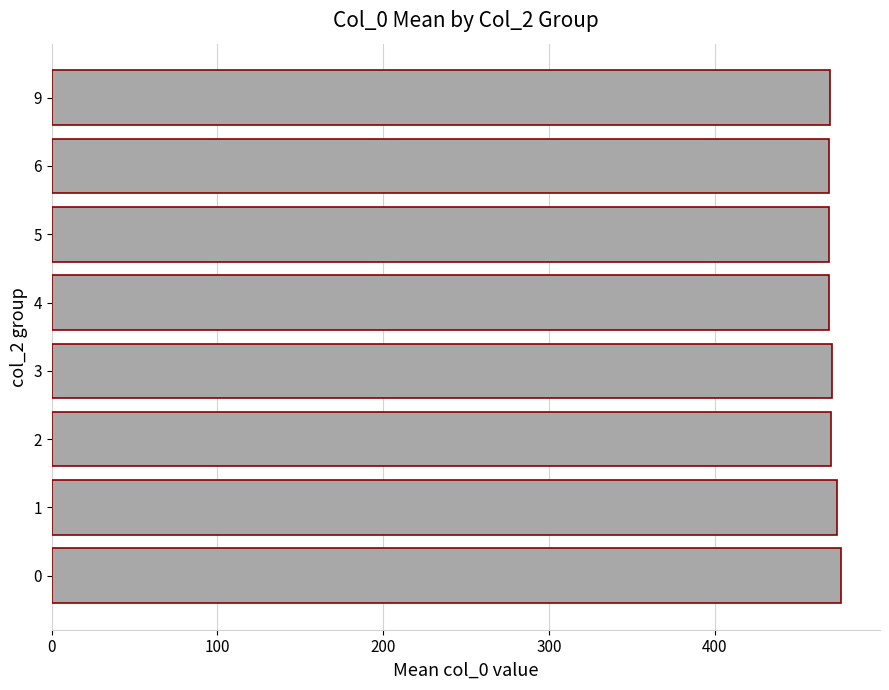

What is the average value?

470.9